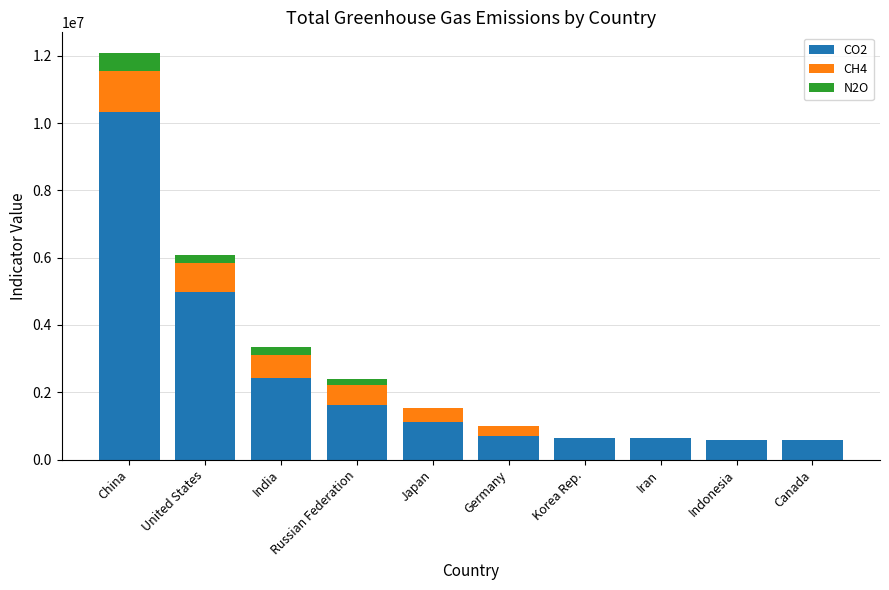

At which category is the sum across all series the highest?

China